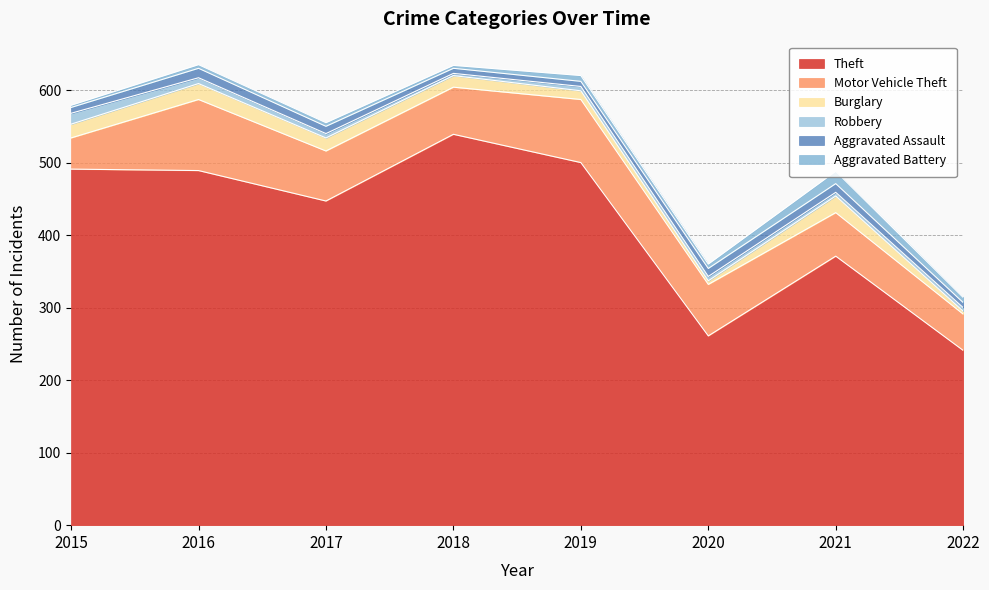

Read the Aggravated Battery value at 2017, to the nearest 5.

5